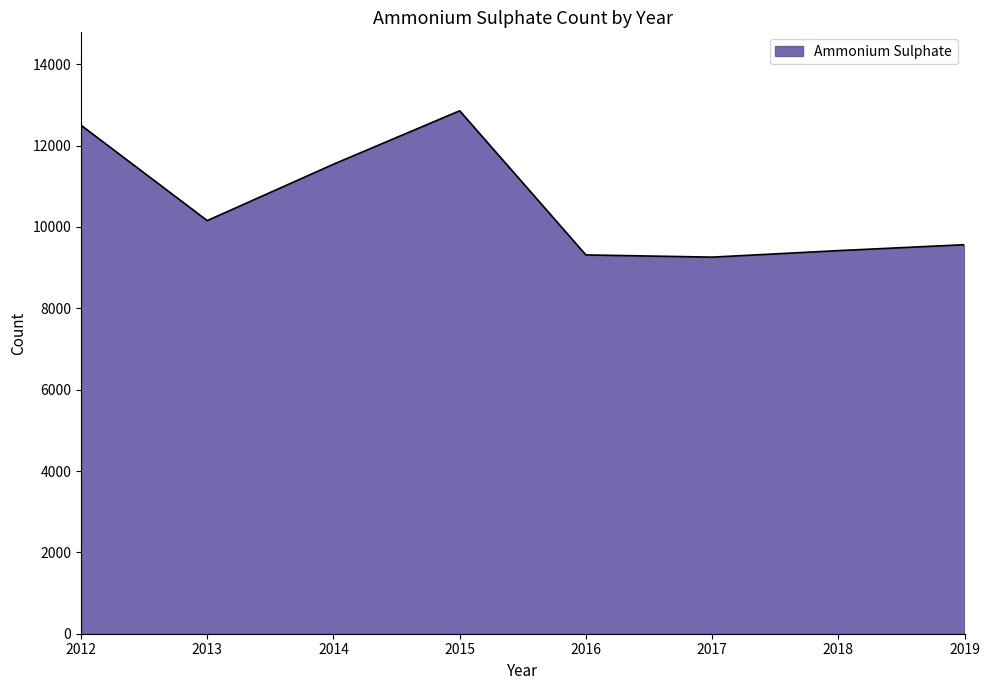

True or false: there are more than 0 points higher than both neighbors.

True